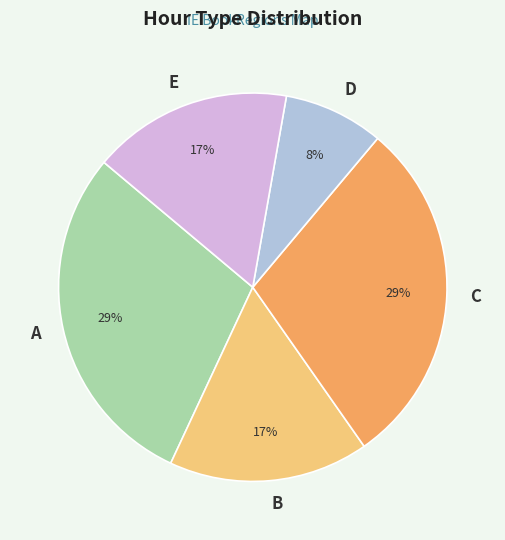

Between D and E, which is larger?

E